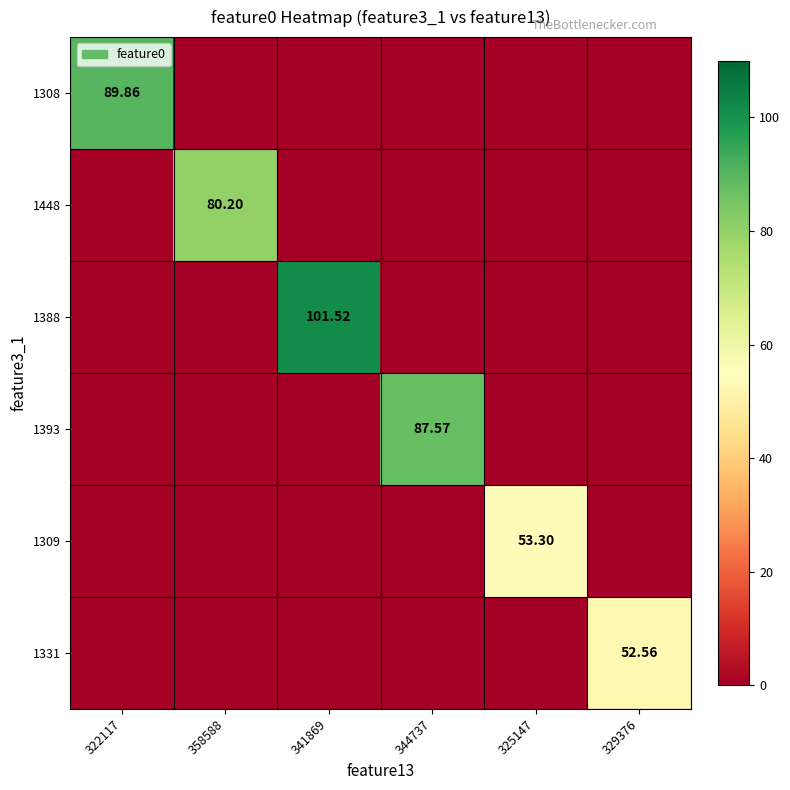

What is the greatest value displayed?

101.5